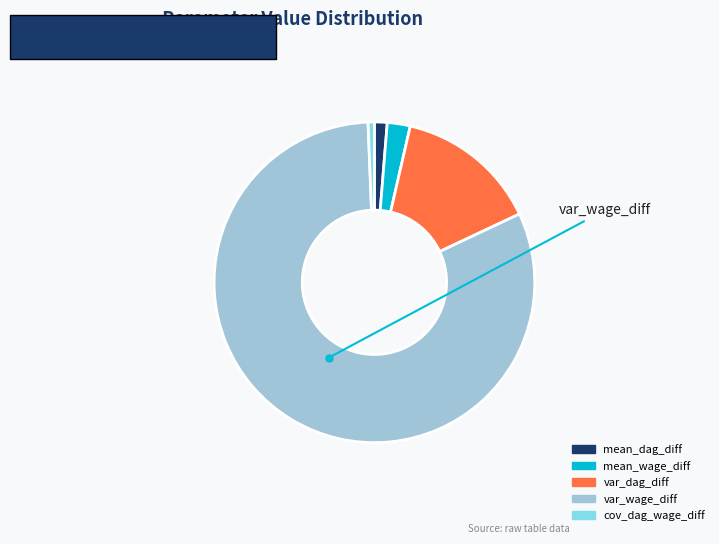

Between cov_dag_wage_diff and var_wage_diff, which is larger?

var_wage_diff